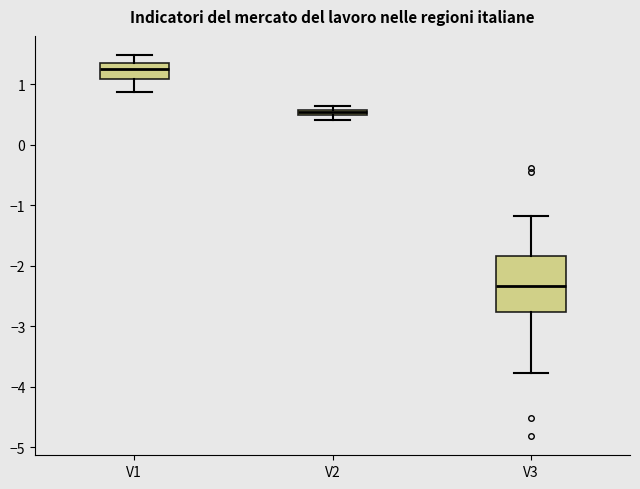

Which box is the tallest, from its lower edge to its upper edge?

V3